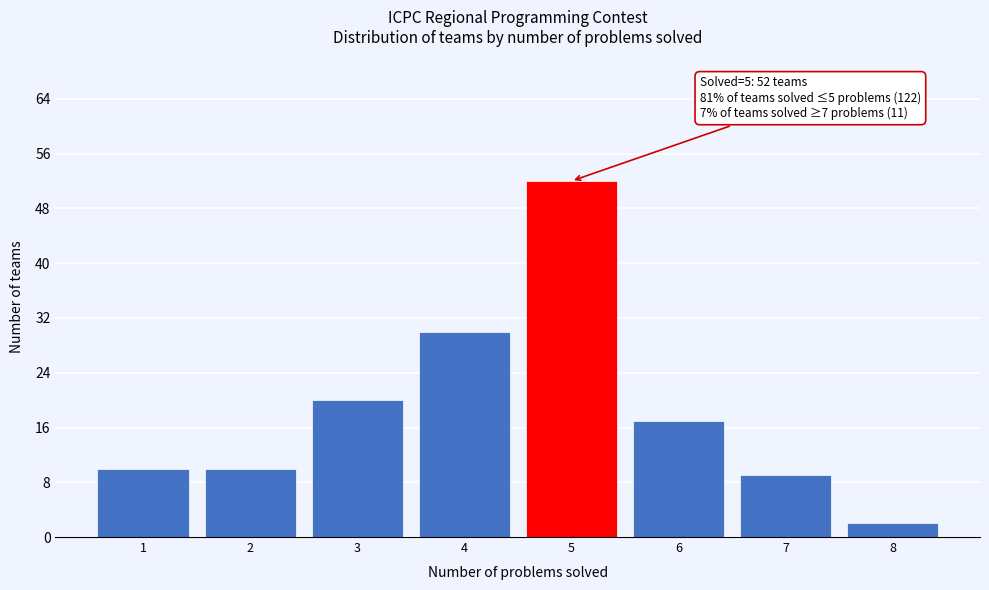

Reading left to right, extract all data points from this chart.

1=10	2=10	3=20	4=30	5=52	6=17	7=9	8=2